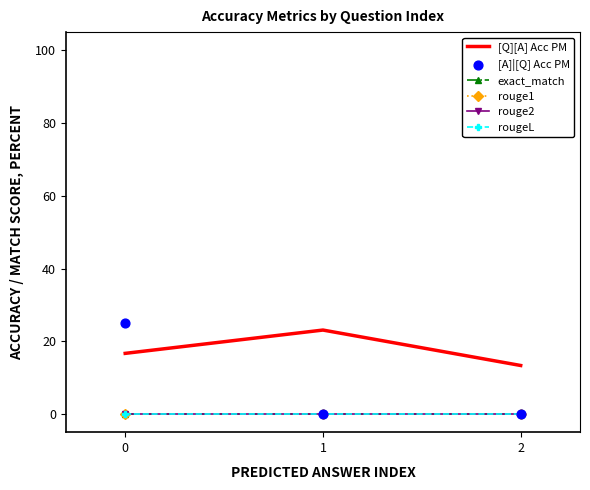

What is the total value across all series at 1?

23.1